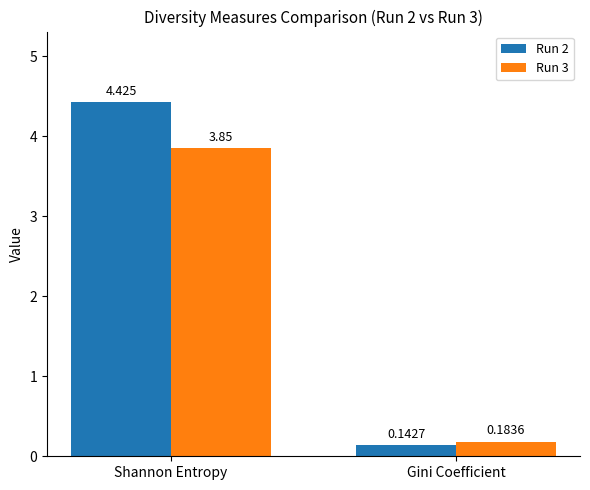

How many bars are there in total?

4